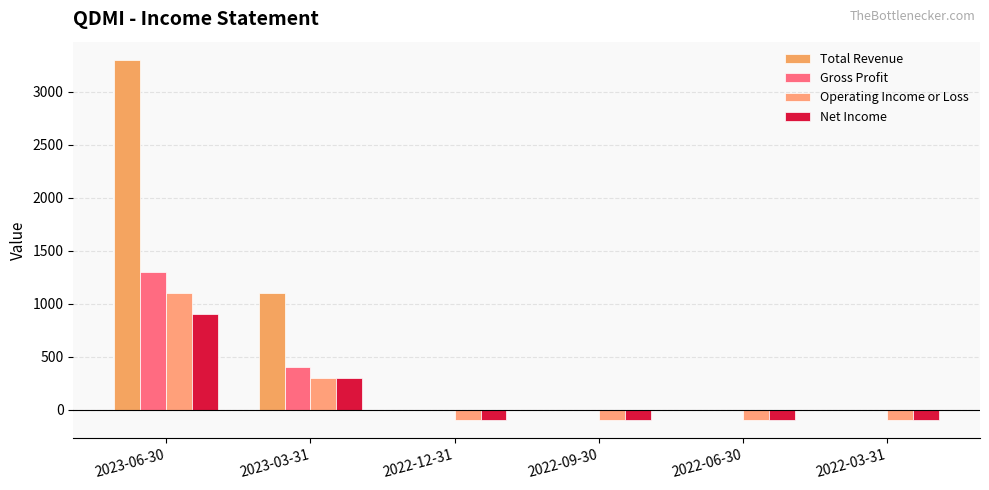

Does the chart contain stacked bars?

No